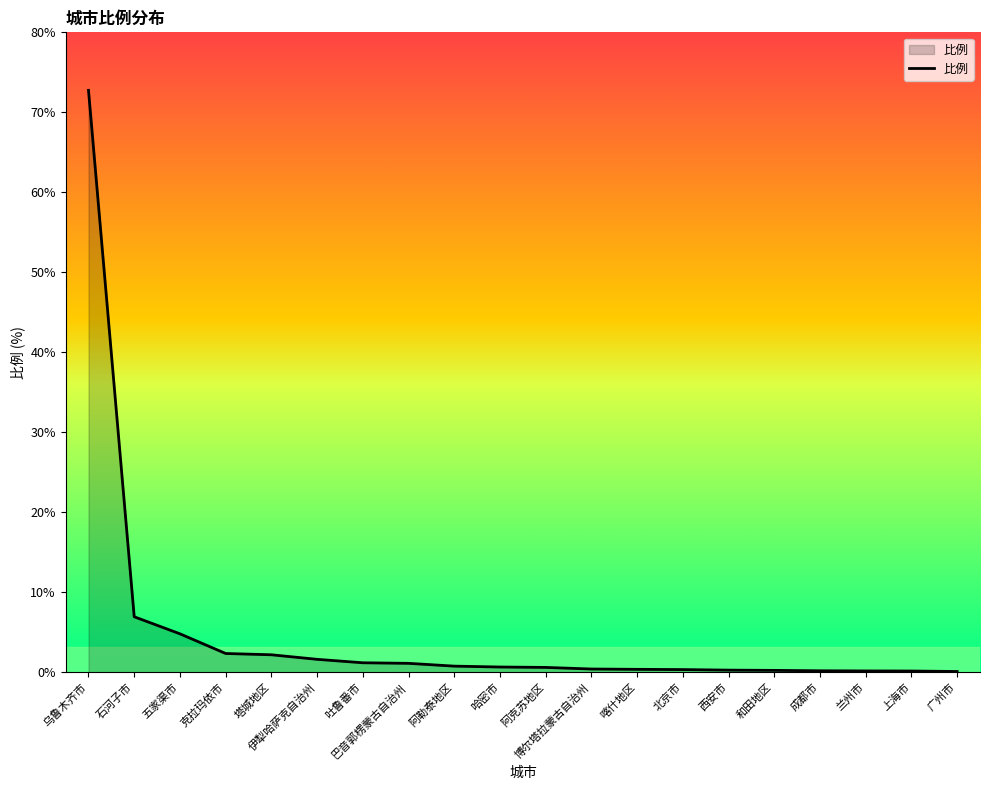

Is it true that the value at 乌鲁木齐市 is 20.1?

False